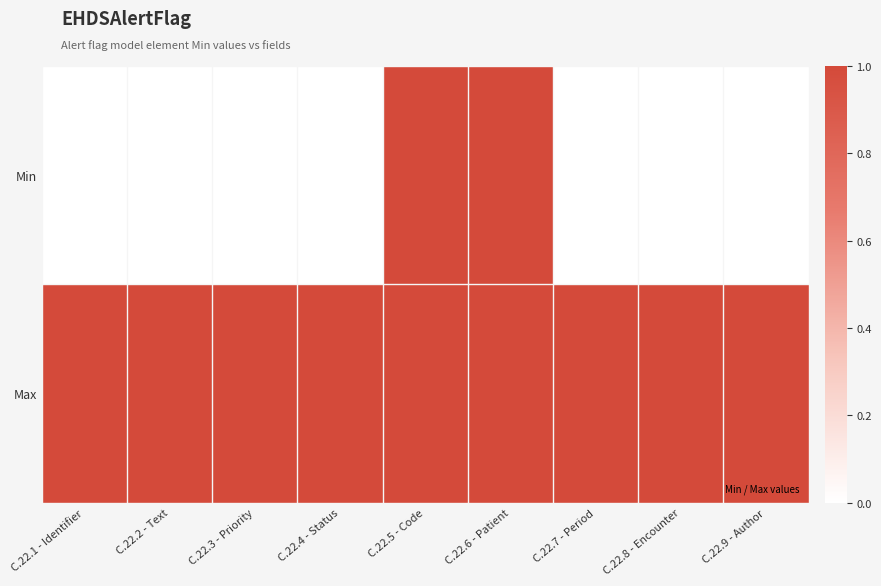

Which series has the largest total across all categories?

Max